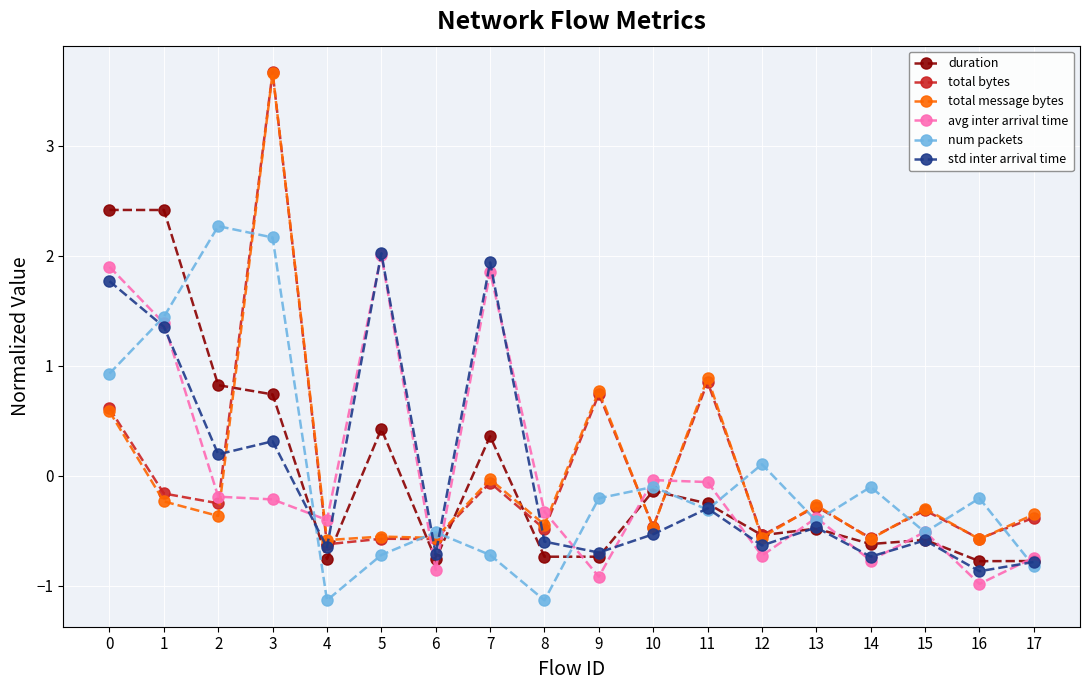

Count the number of categories in the chart.

18